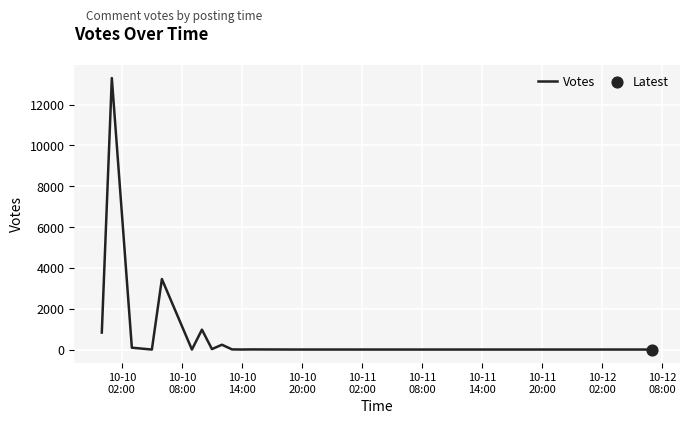

What is the greatest value displayed?

13299